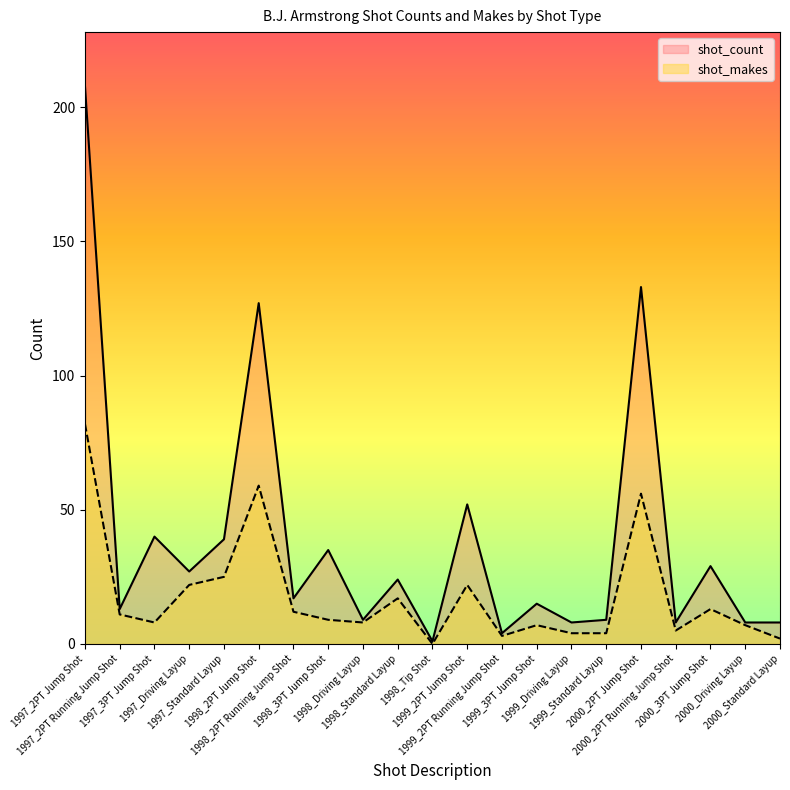

What is the difference between the shot_count values at 1999_2PT Running Jump Shot and 1998_Standard Layup?

20